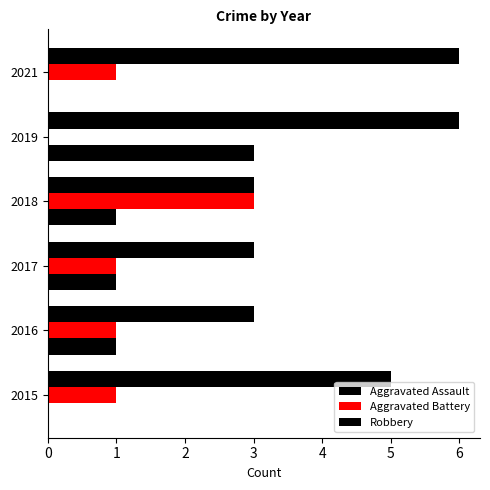

Which series has the largest range (max minus min)?

Aggravated Assault